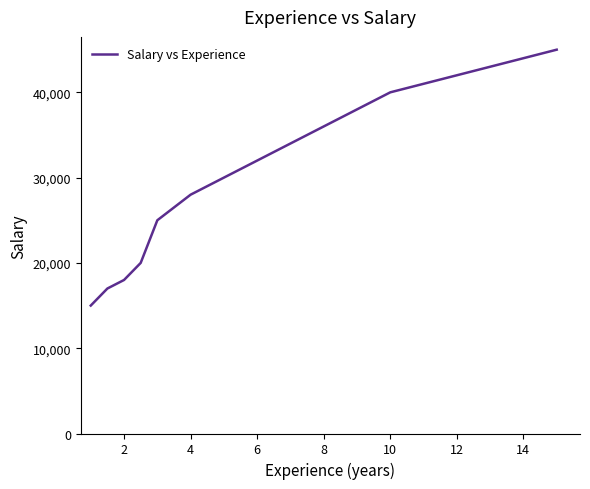

What is the minimum value shown in the chart?

15000